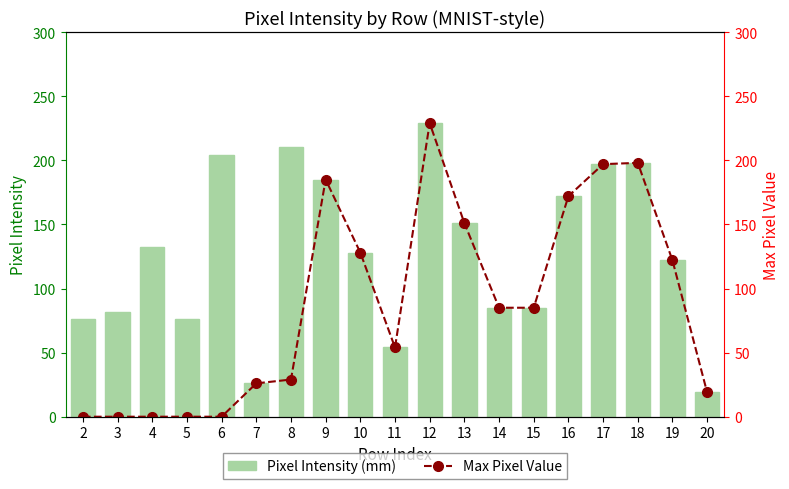

Is it true that Max Pixel Value equals 47 at 16?

False